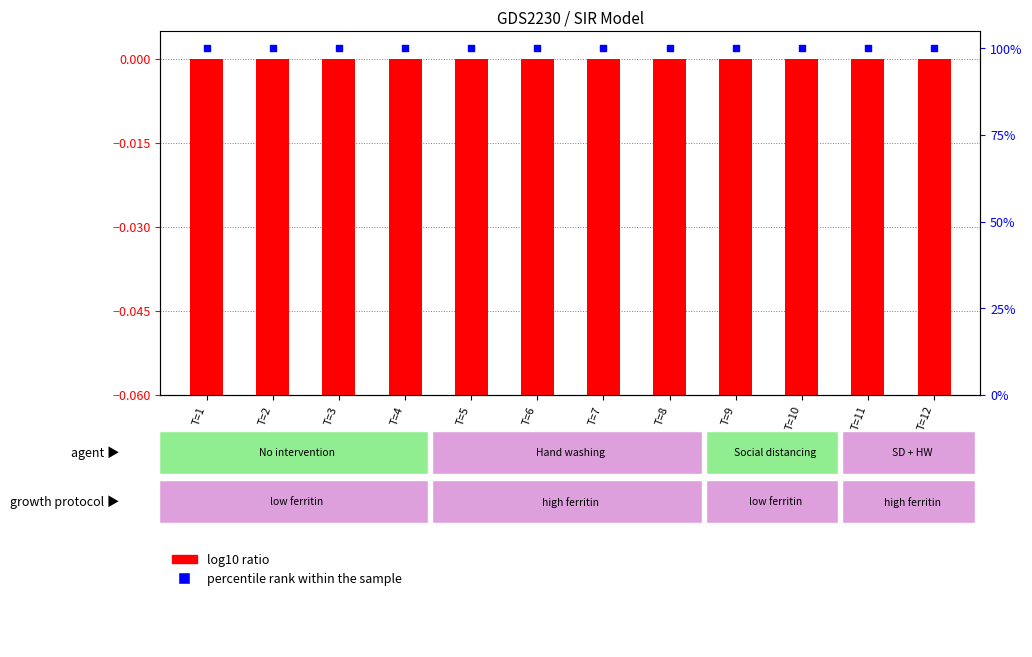

Which series contains the lowest Y value?

log10 ratio